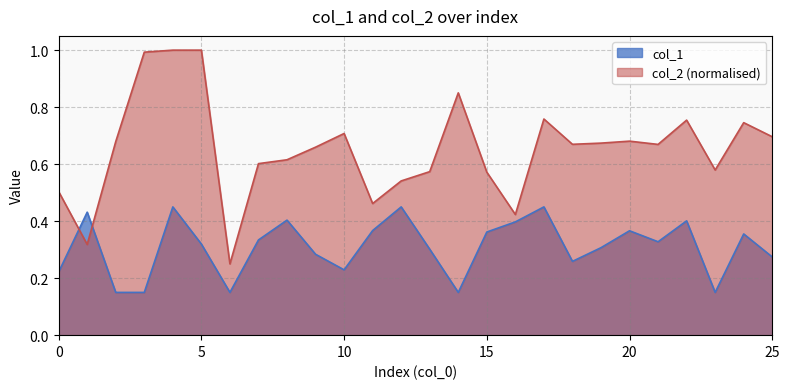

After their last crossing, which series has the higher values: col_2 or col_1?

col_2